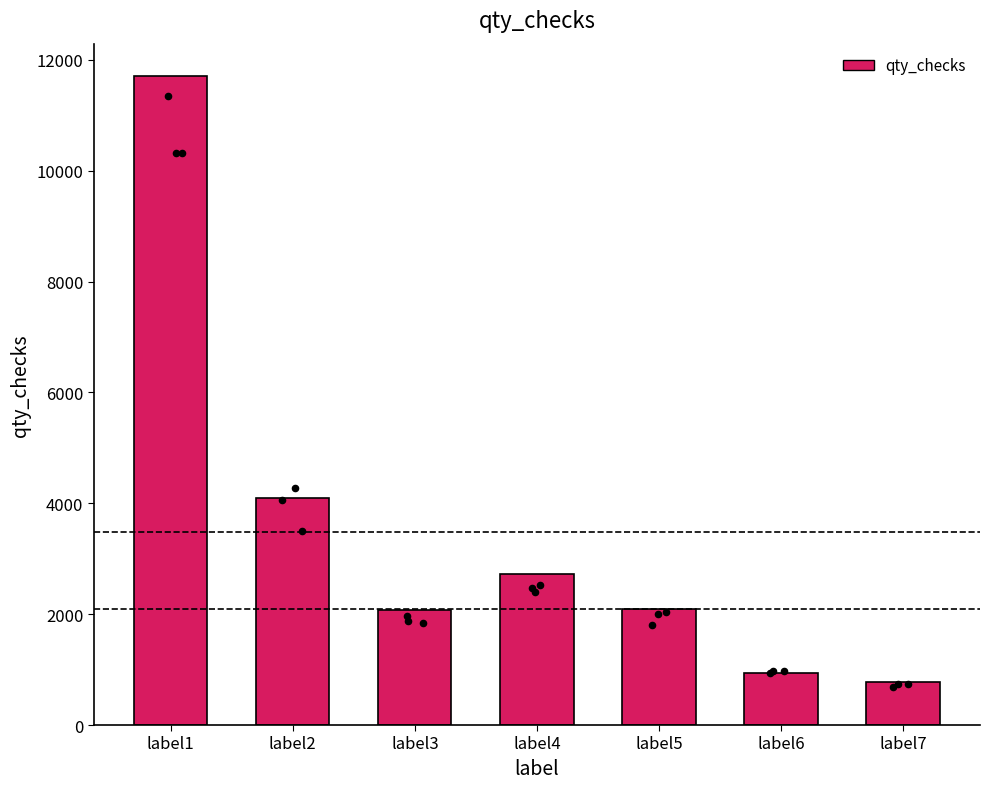

Between label7 and label1, which is larger?

label1